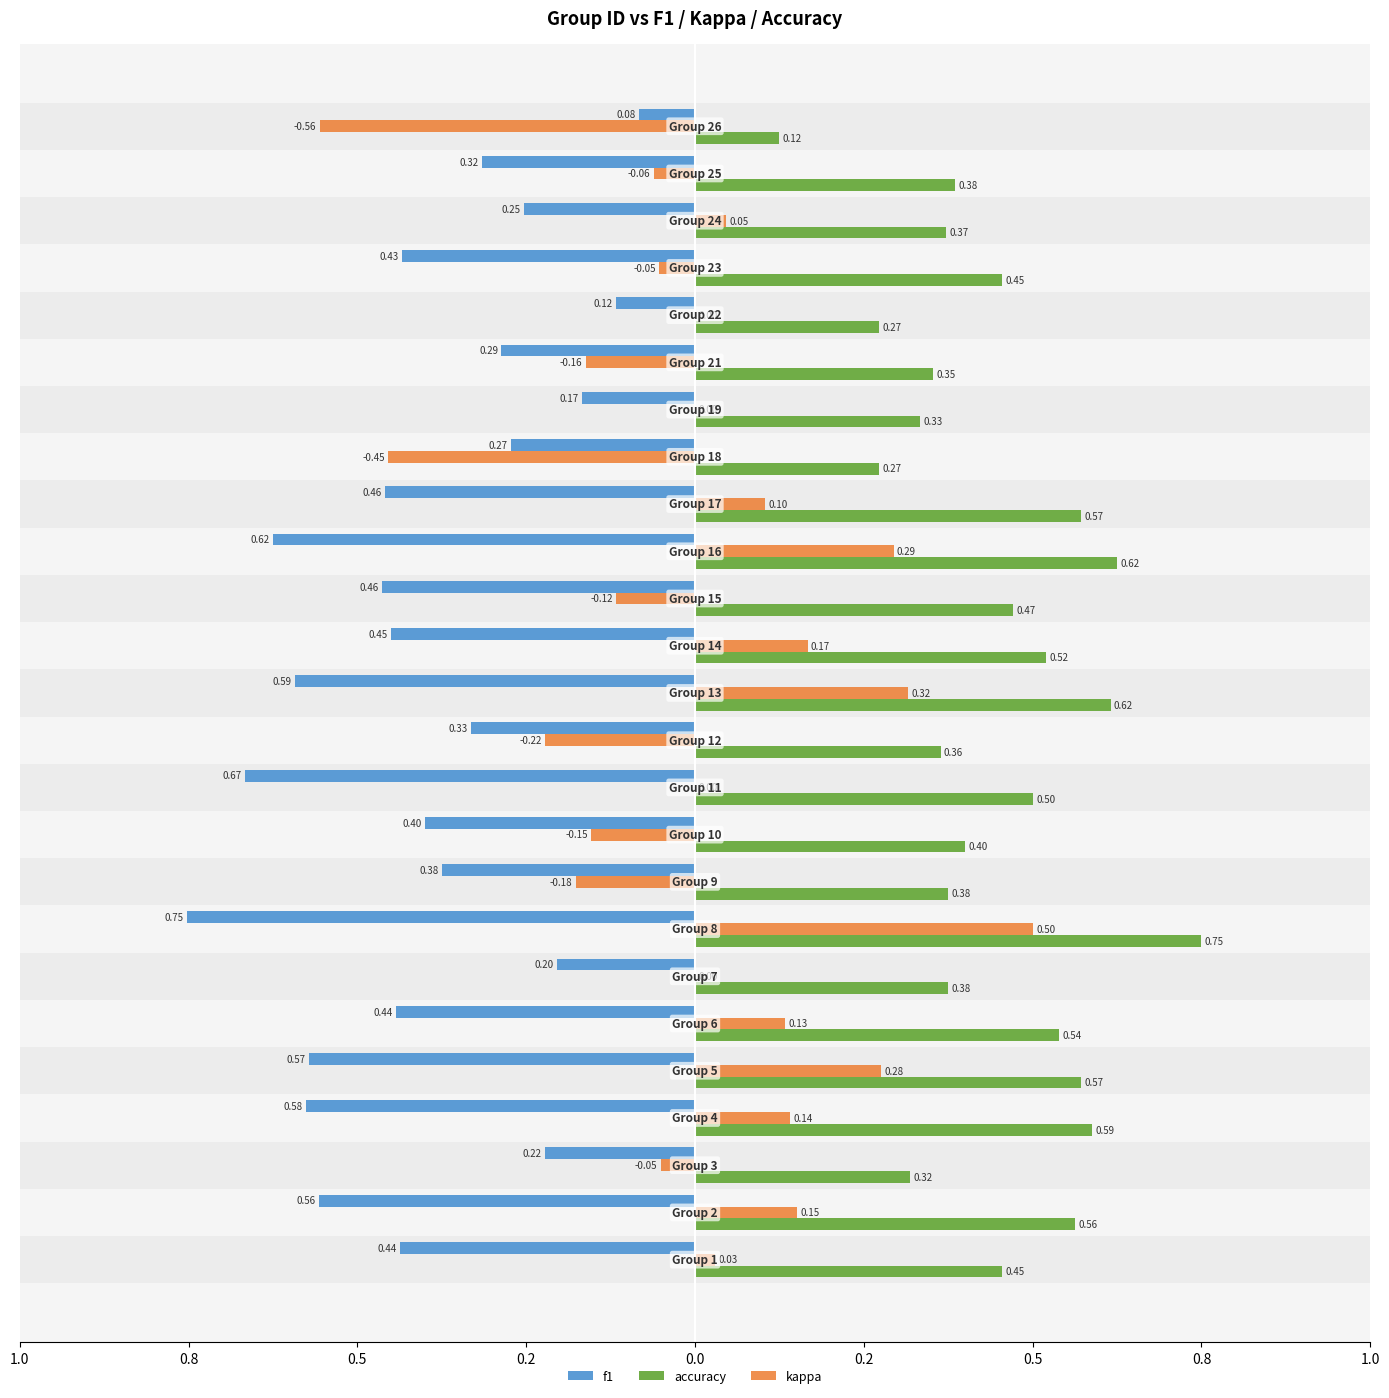

What are all the series names shown in the legend?

f1, accuracy, kappa